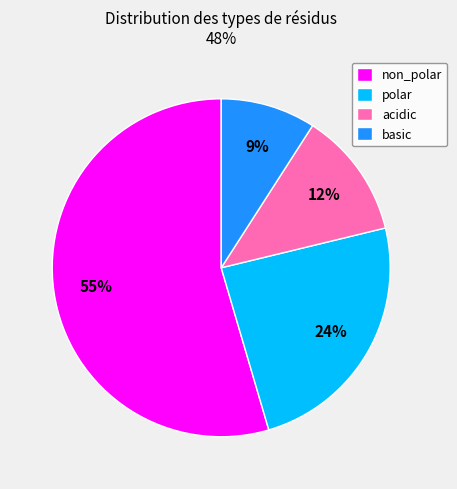

Count the number of slices in the pie.

4